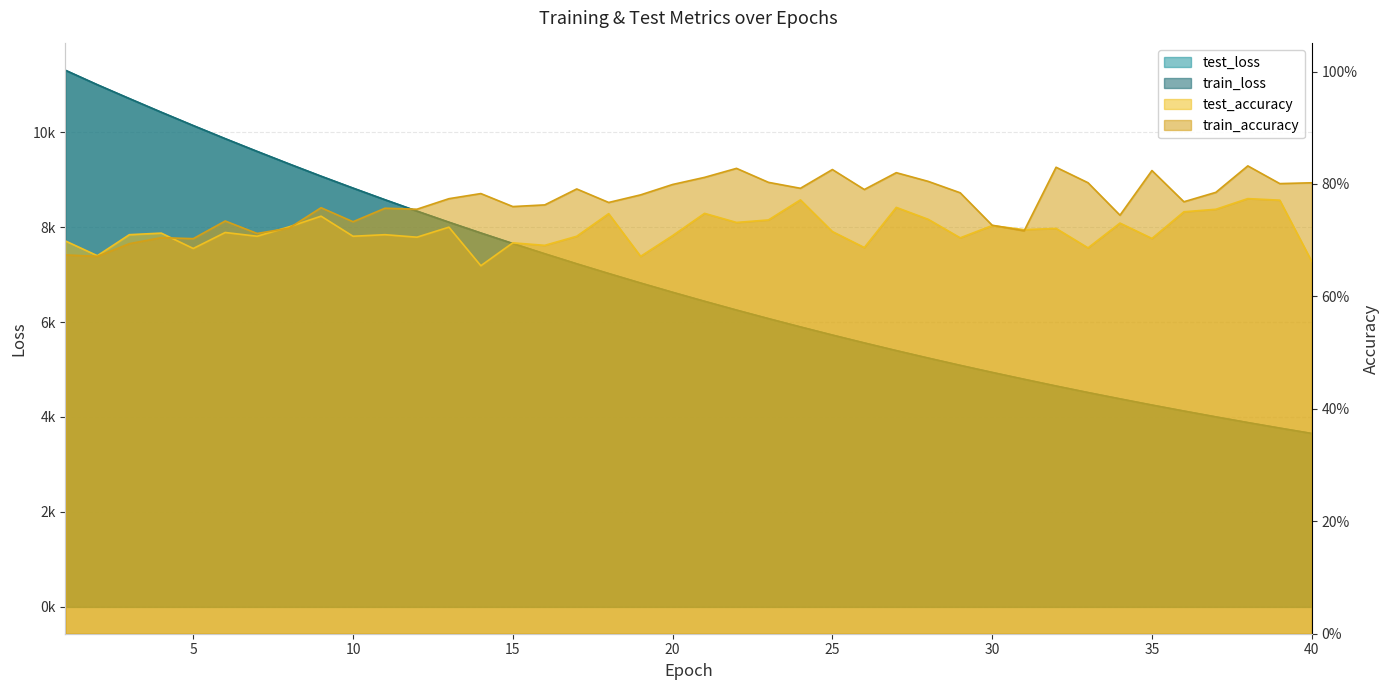

At which label is train_loss closest to 7477?

16